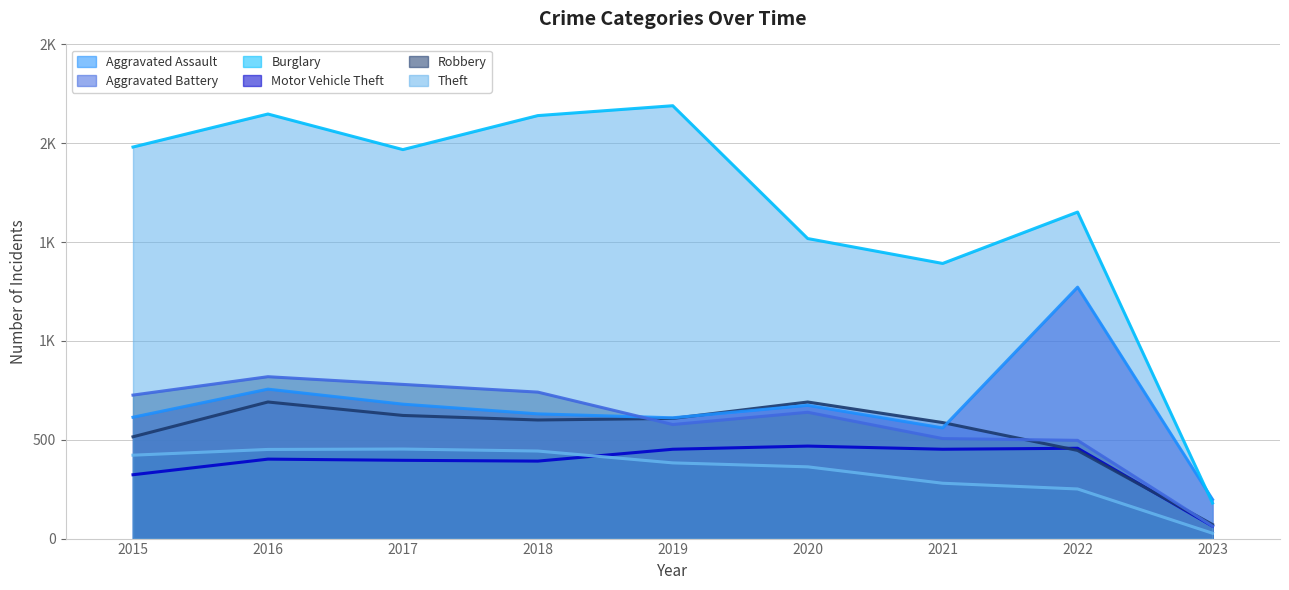

At which label is Theft closest to 1185?

2021